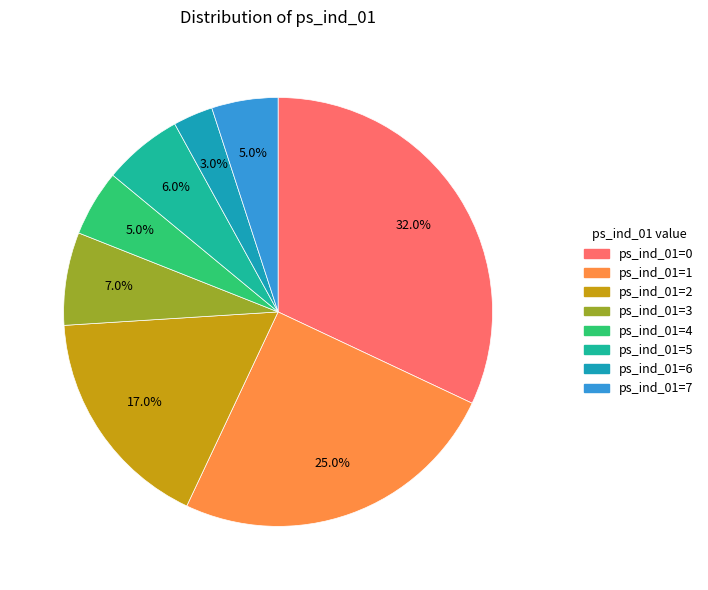

True or false: ps_ind_01=2 accounts for 17% of the total.

True